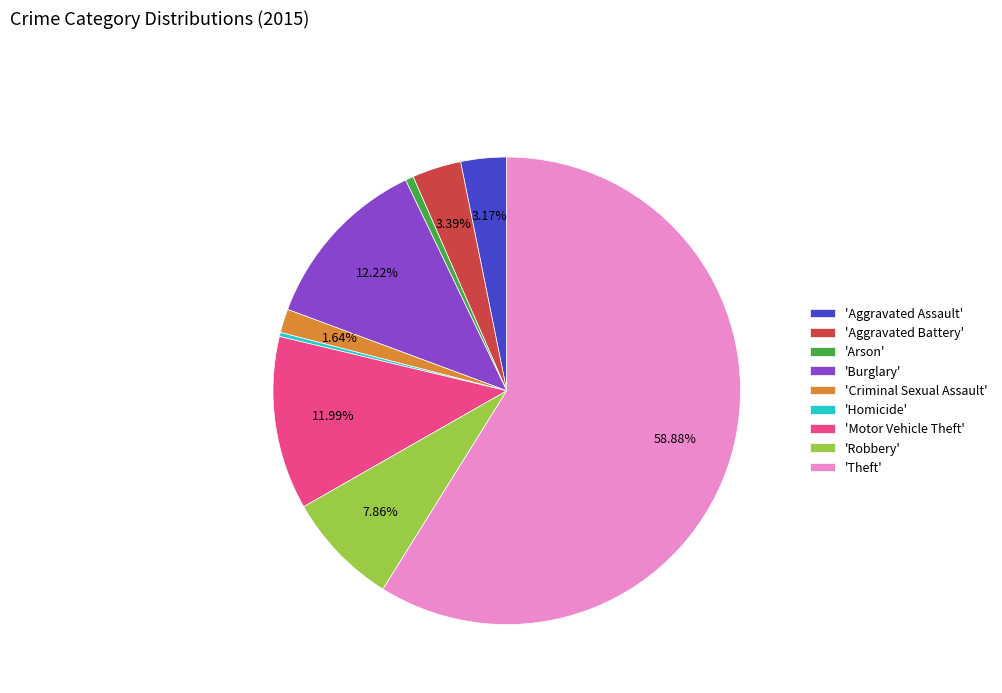

Which has a higher value, 'Aggravated Assault' or 'Homicide'?

'Aggravated Assault'